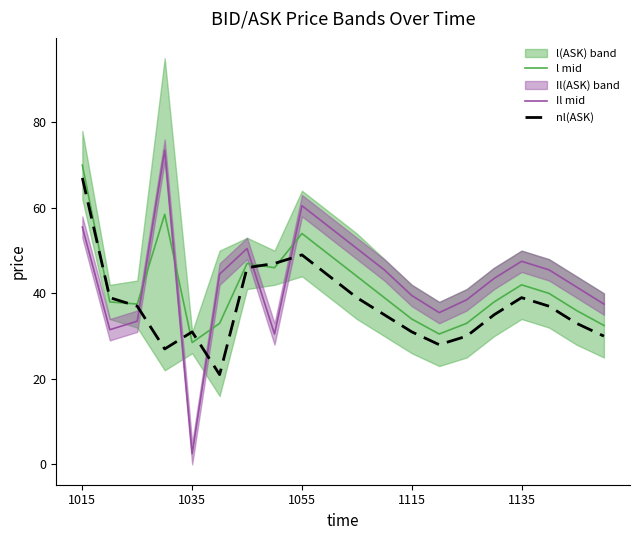

At which label does l mid reach its minimum?

1035